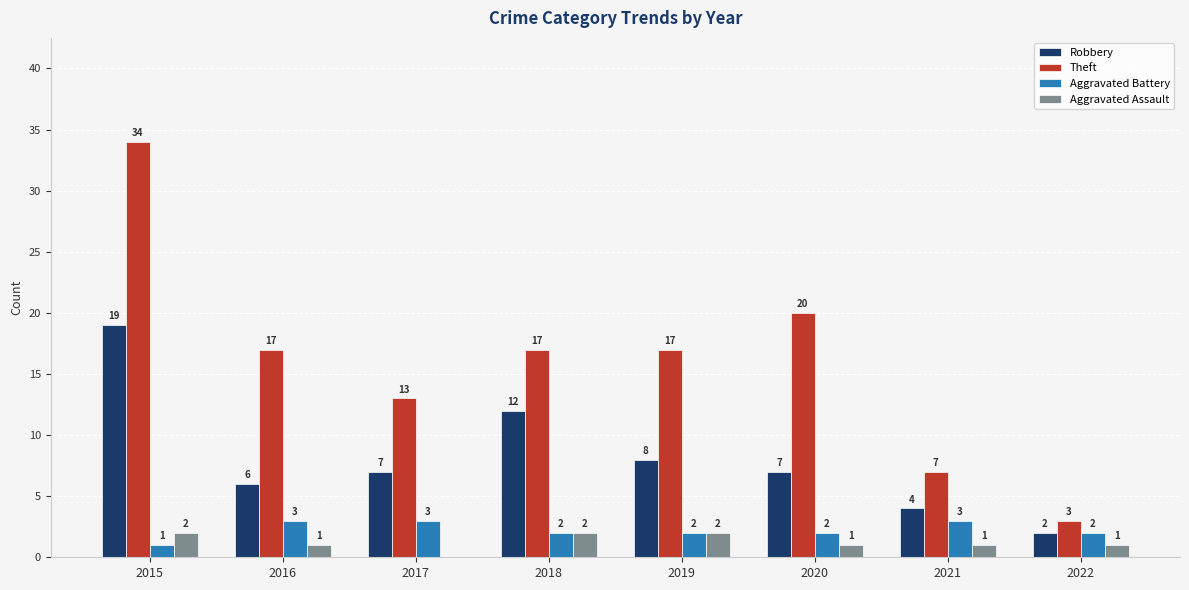

What is the sum of the Aggravated Battery values at 2016 and 2022?

5